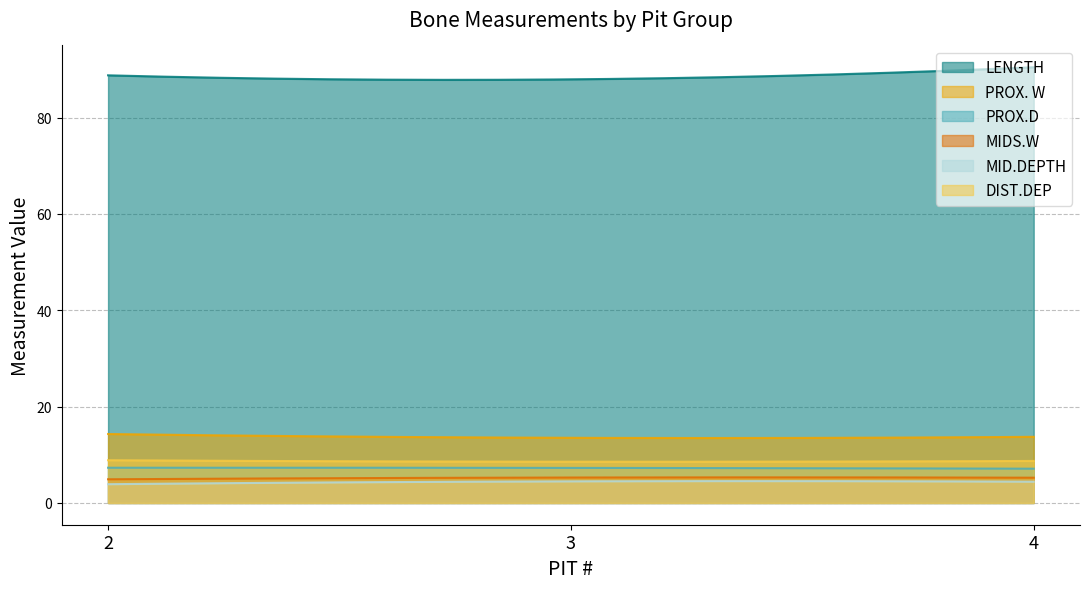

What is the maximum value shown in the chart?

90.5